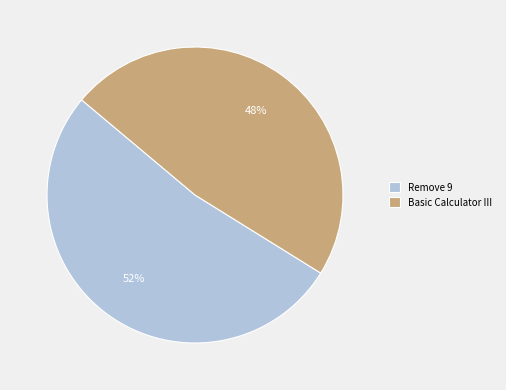

Which has a higher value, Basic Calculator III or Remove 9?

Remove 9